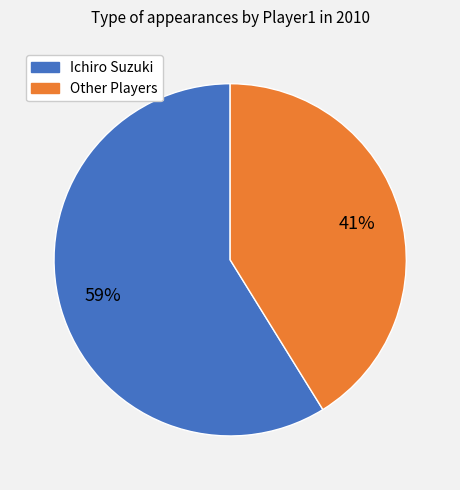

To the nearest percent, what is the difference between the largest and smallest slice percentages?

18%